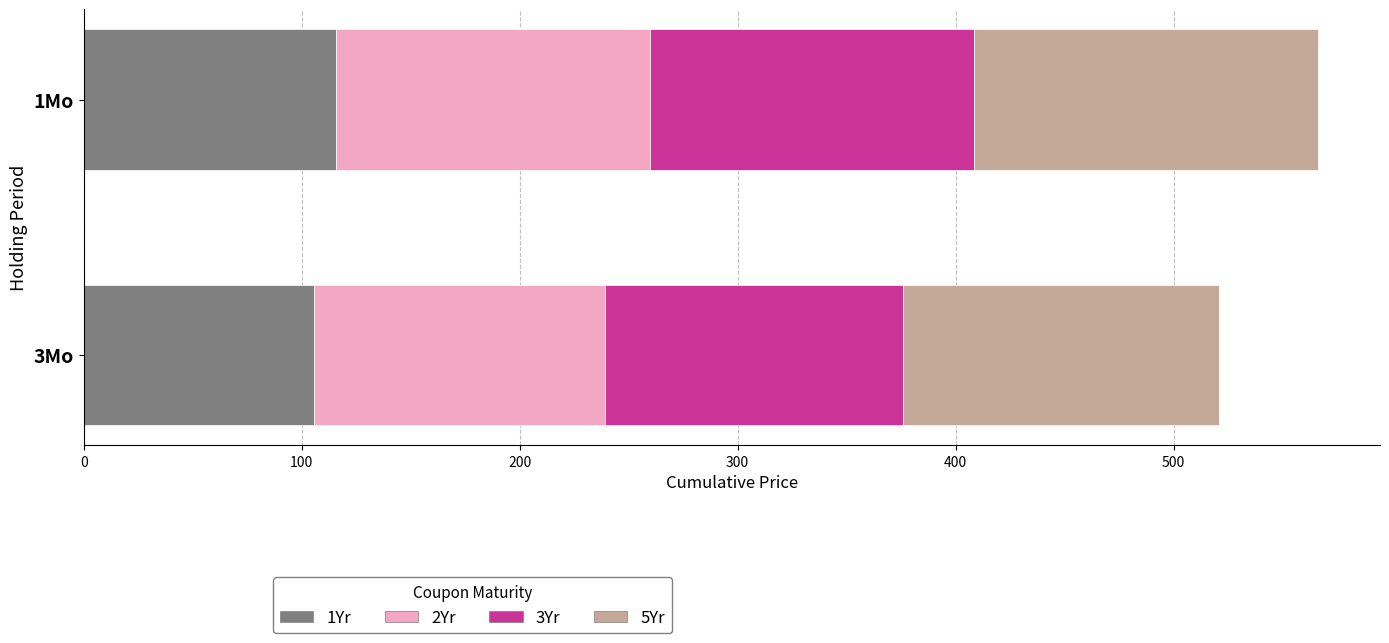

What is the sum of the 1Yr values at 3Mo and 1Mo?

221.4